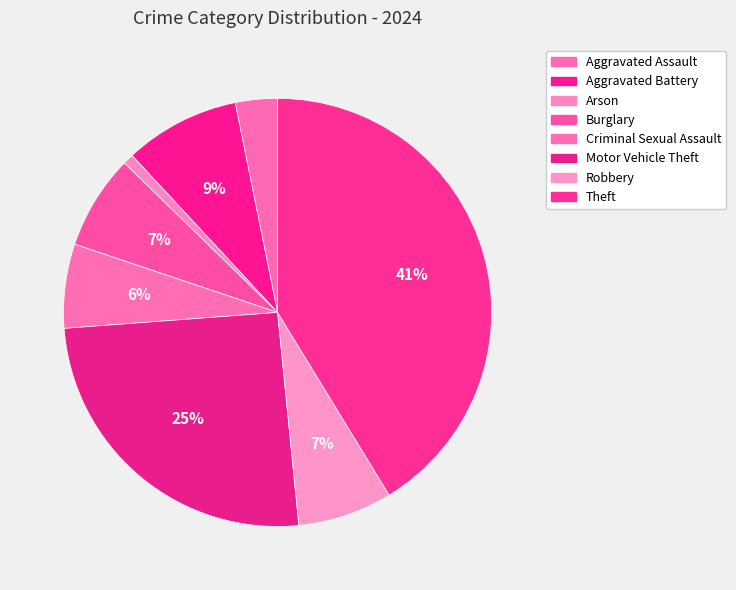

To the nearest percent, what is the difference between the largest and smallest slice percentages?

40%